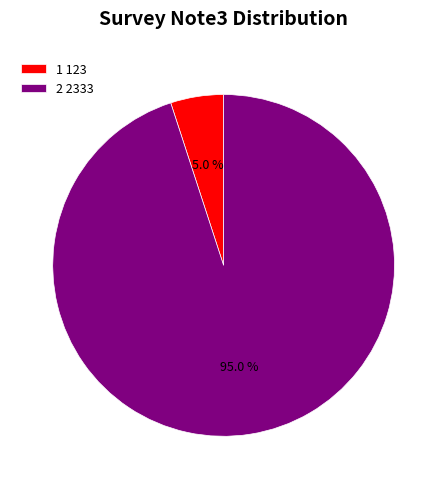

Is it true that 1 is 5% of the pie?

True